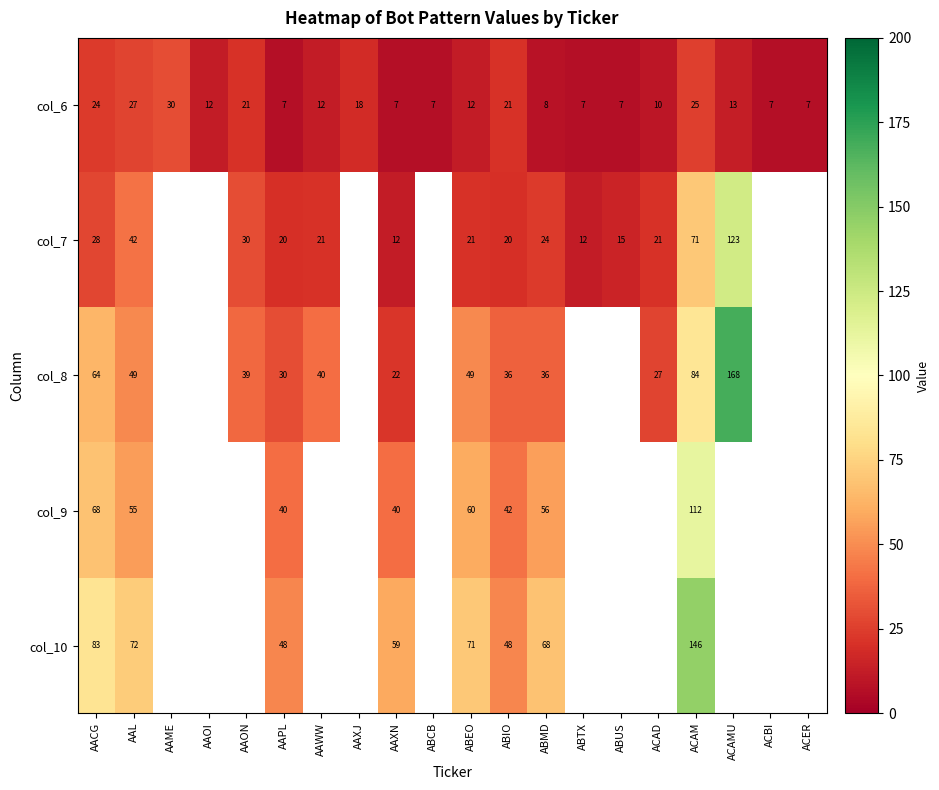

Count the number of data series in this chart.

5